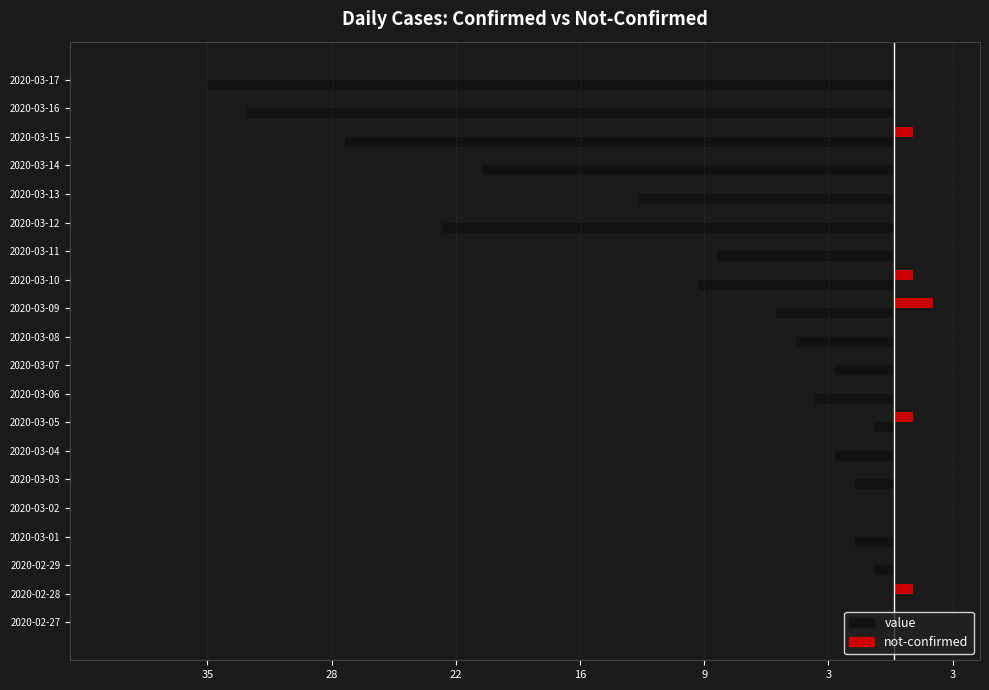

Count the not-confirmed values in the range 0 to 1.

19